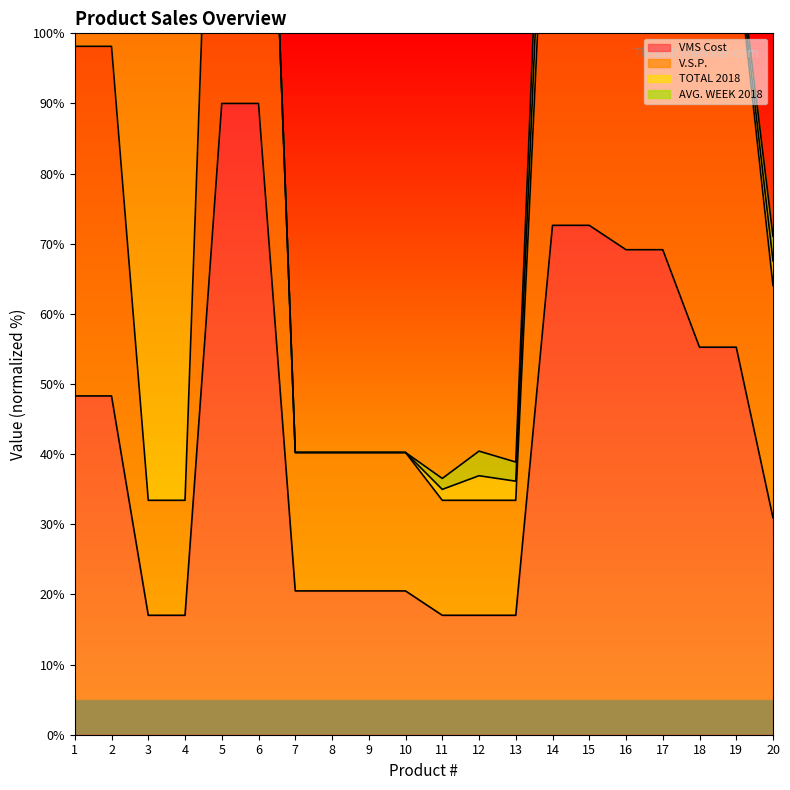

What is the lowest value of the VMS Cost series?

17.0